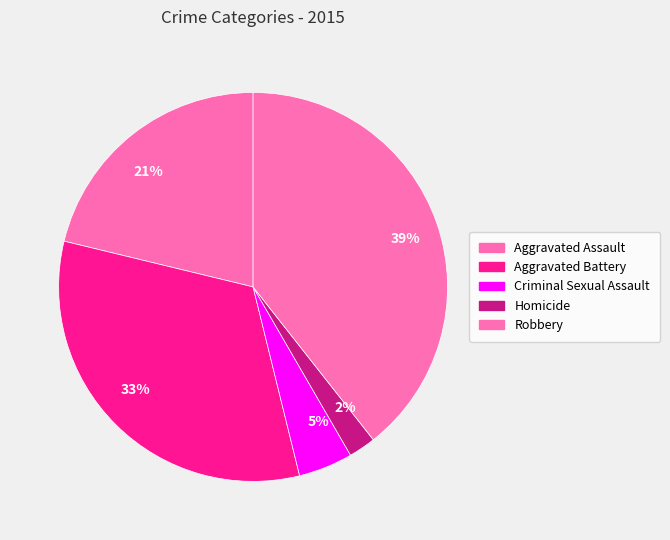

What is the largest slice in the pie chart?

39%